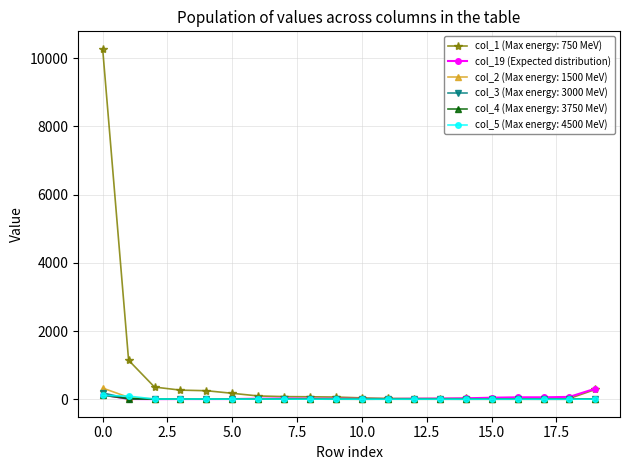

Which series has the largest range (max minus min)?

col_1 (Max energy: 750 MeV)